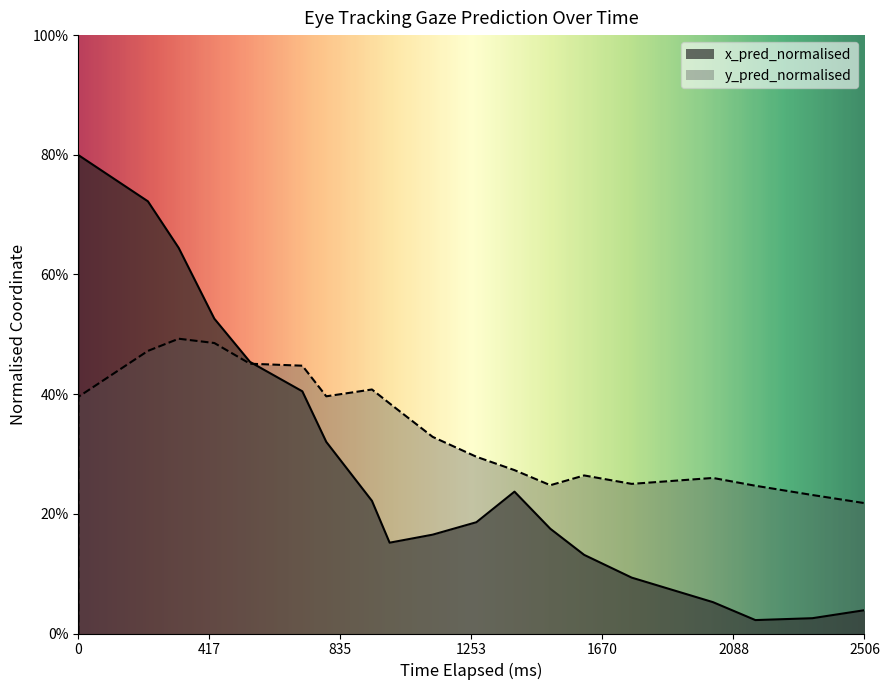

Is the value of x_pred_normalised at 2506 greater than the value of y_pred_normalised at 2506?

No